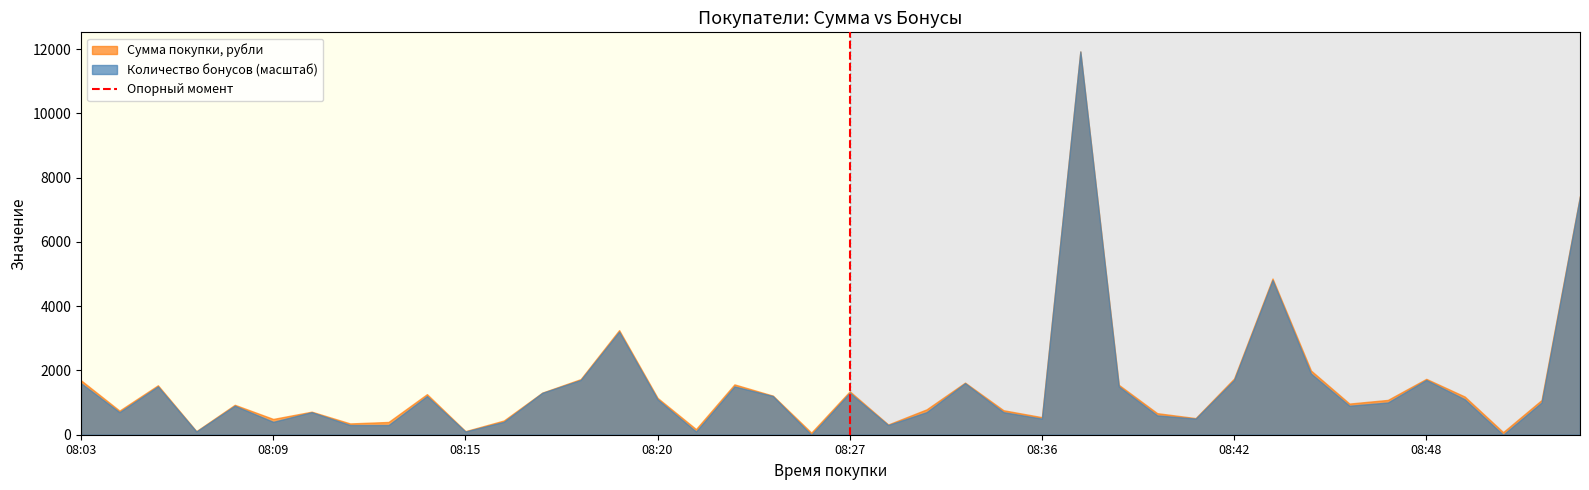

What is the greatest value displayed?

11923.0